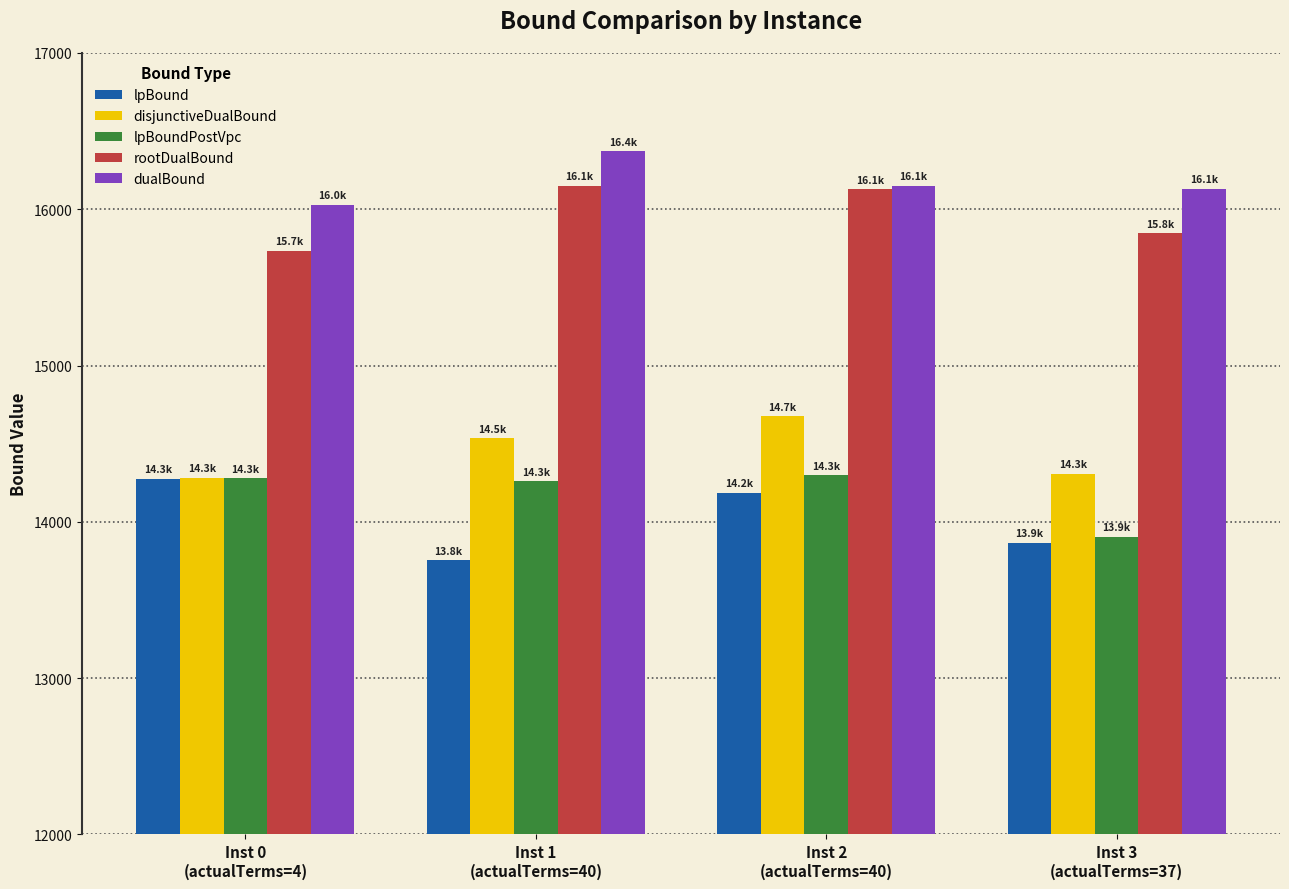

What is the difference between the dualBound values at Inst 1
(actualTerms=40) and Inst 3
(actualTerms=37)?

240.1